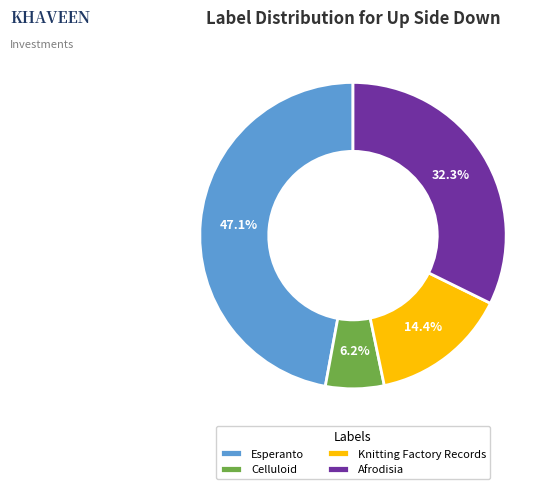

Do Knitting Factory Records and Esperanto together represent more than half of the pie?

Yes